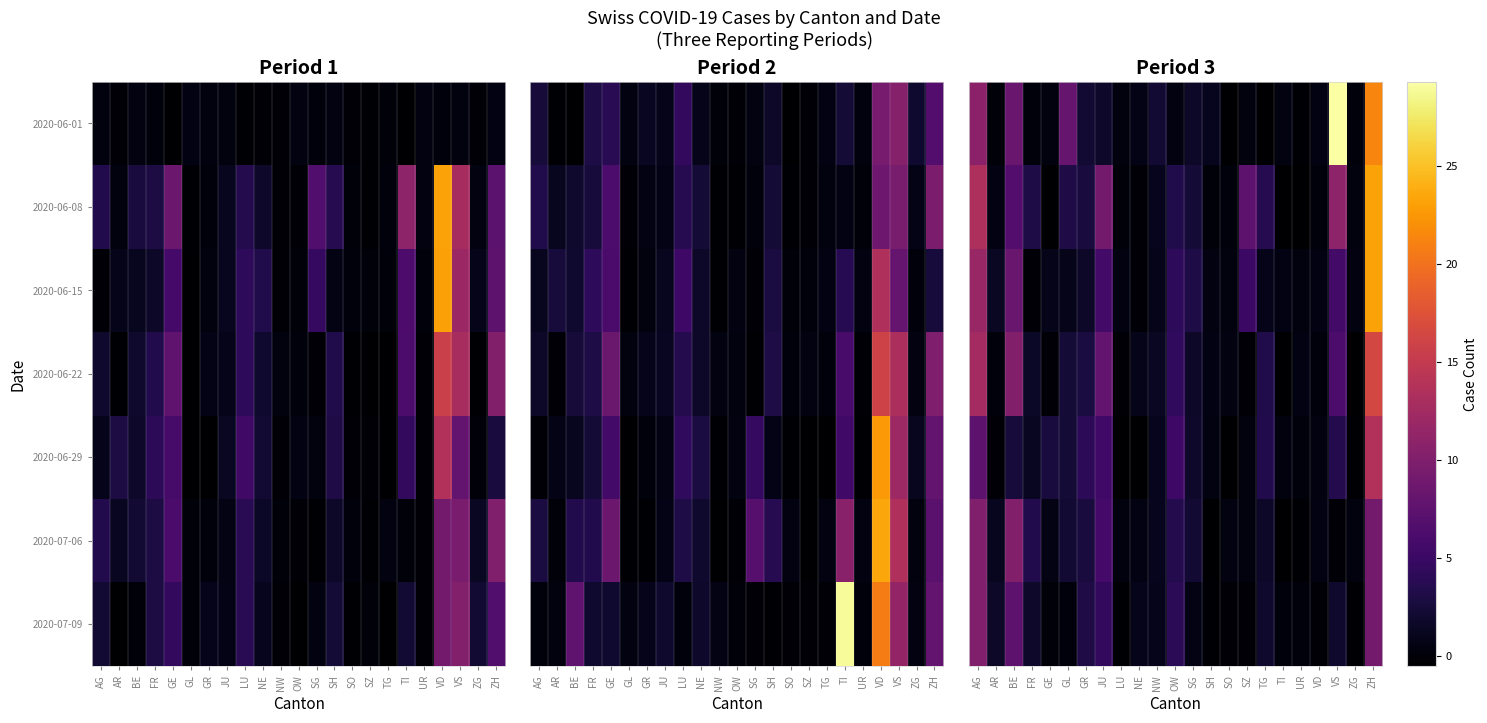

What is the approximate value of 2020-06-15 at GE?

0.9